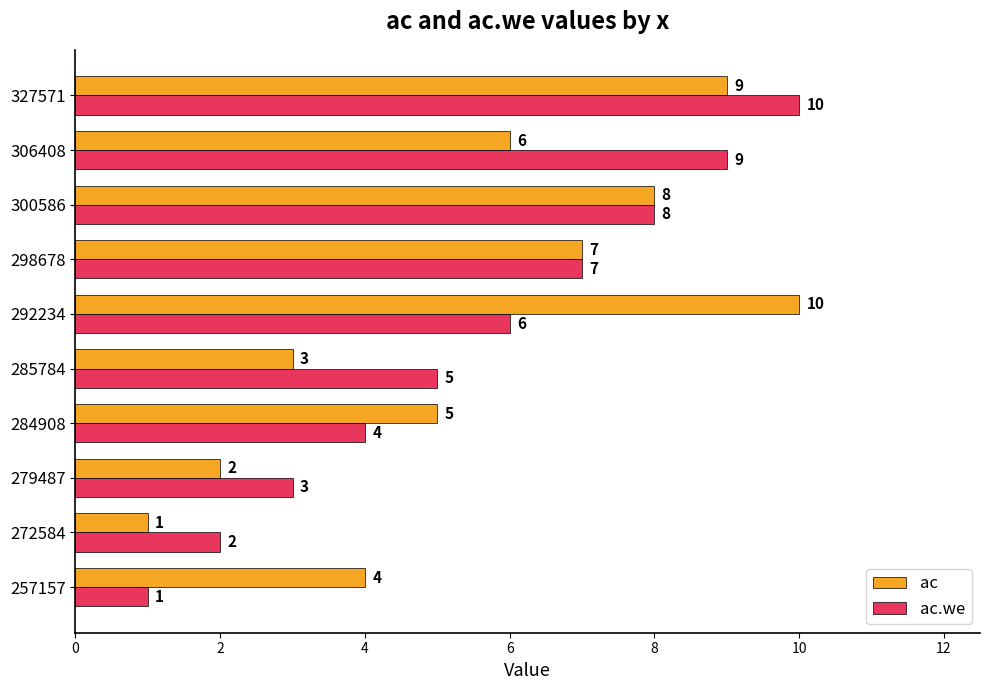

What is the sum of the ac.we values at 284908 and 257157?

5